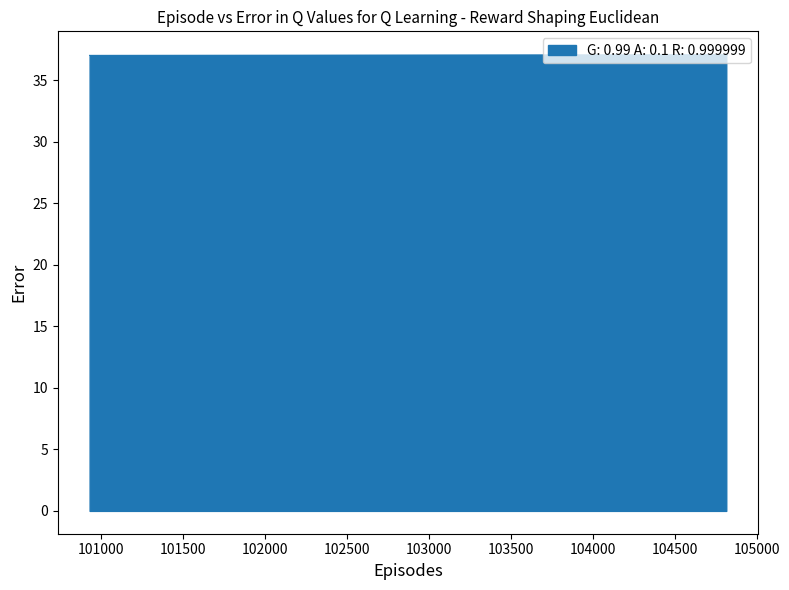

What is the average value?

37.1